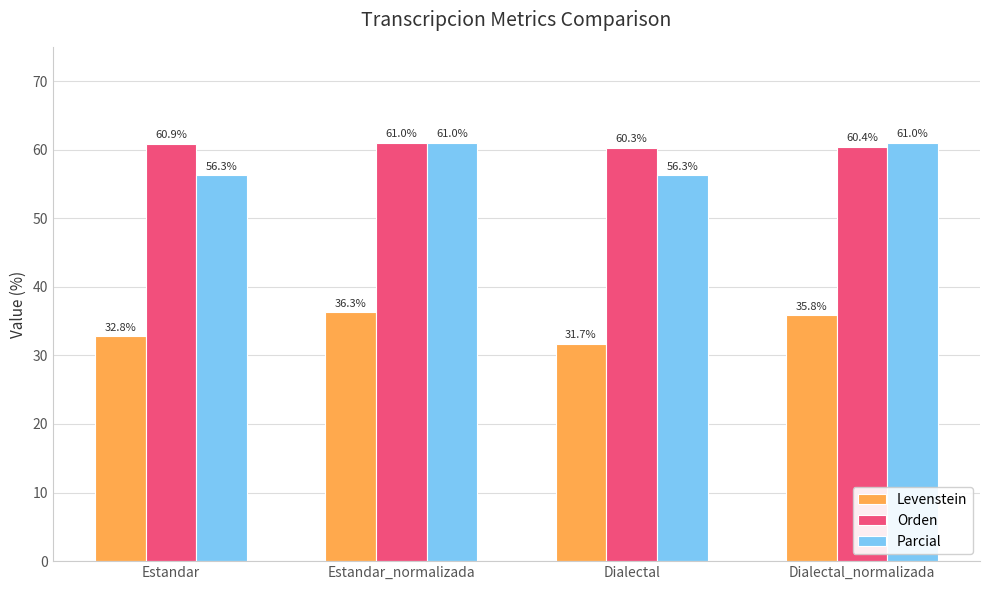

True or false: Levenstein has a value of 36.3 at Estandar_normalizada.

True